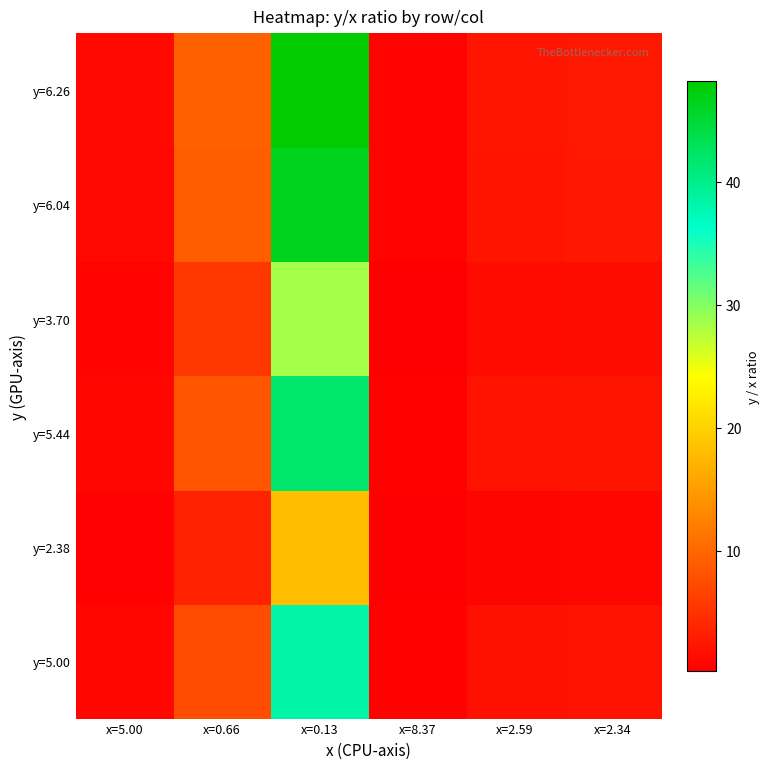

Reading left to right, list all the values displayed in this chart.

y=5.00: x=5.00=1.0	x=0.66=7.6	x=0.13=38.5	x=8.37=0.6	x=2.59=1.9	x=2.34=2.1
y=2.38: x=5.00=0.5	x=0.66=3.6	x=0.13=18.3	x=8.37=0.3	x=2.59=0.9	x=2.34=1.0
y=5.44: x=5.00=1.1	x=0.66=8.2	x=0.13=41.8	x=8.37=0.6	x=2.59=2.1	x=2.34=2.3
y=3.70: x=5.00=0.7	x=0.66=5.6	x=0.13=28.5	x=8.37=0.4	x=2.59=1.4	x=2.34=1.6
y=6.04: x=5.00=1.2	x=0.66=9.2	x=0.13=46.5	x=8.37=0.7	x=2.59=2.3	x=2.34=2.6
y=6.26: x=5.00=1.3	x=0.66=9.5	x=0.13=48.2	x=8.37=0.7	x=2.59=2.4	x=2.34=2.7